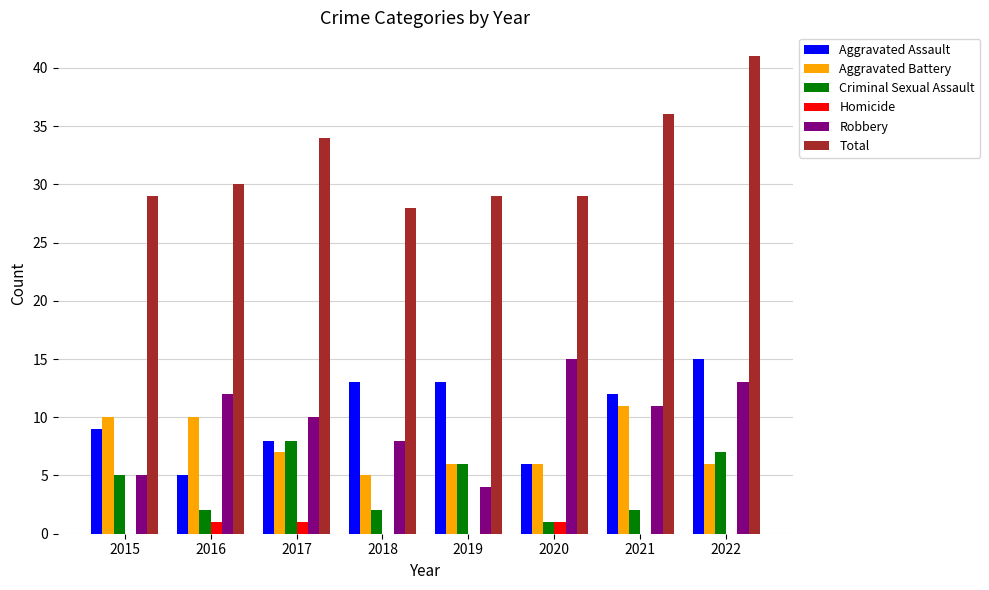

How many groups of bars are there?

8